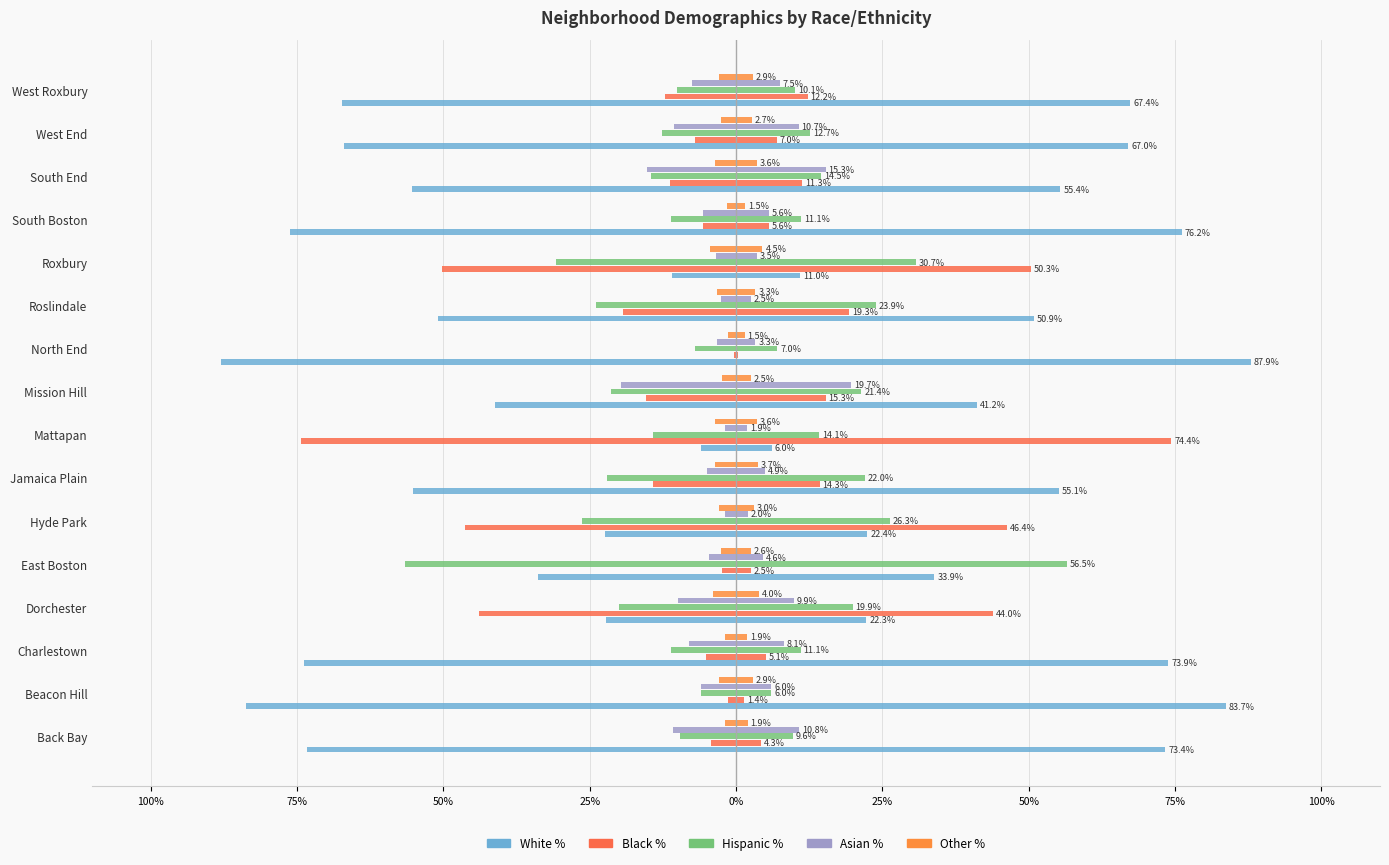

What is the smallest value displayed?

-87.9